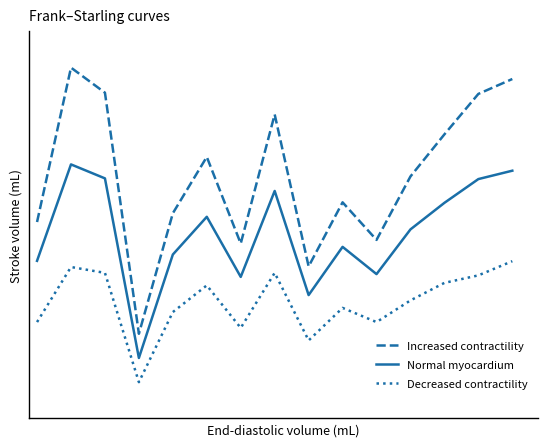

Does the chart display data point markers on the line(s)?

No